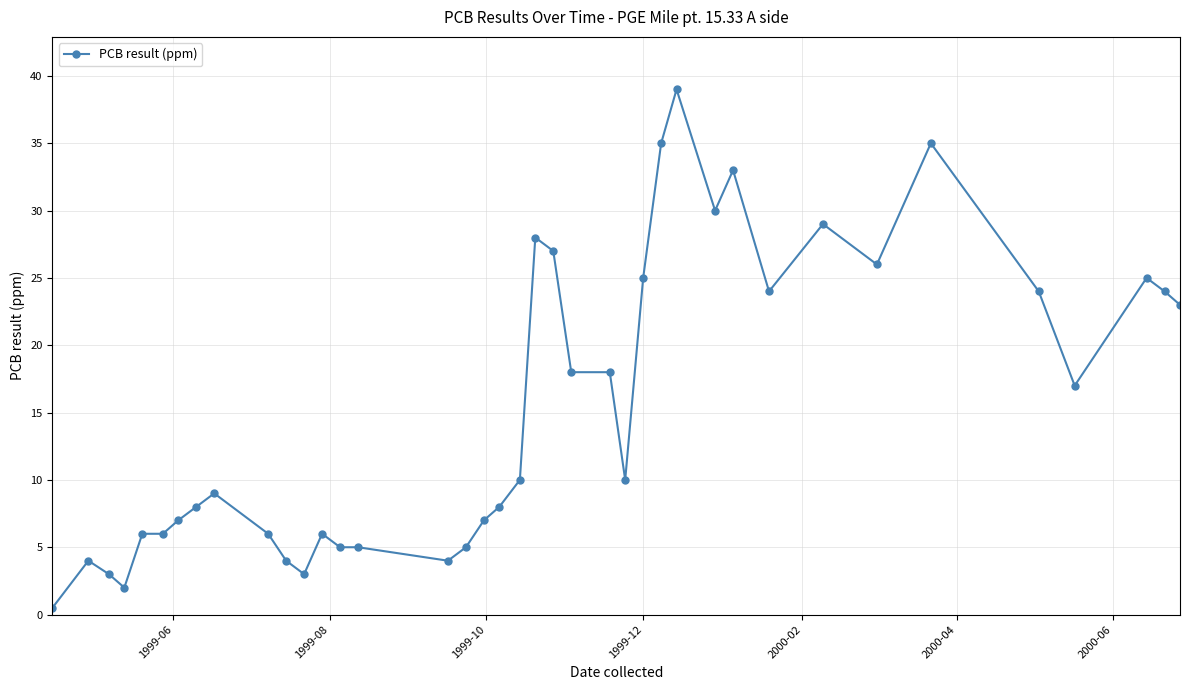

How many series are shown in this chart?

1